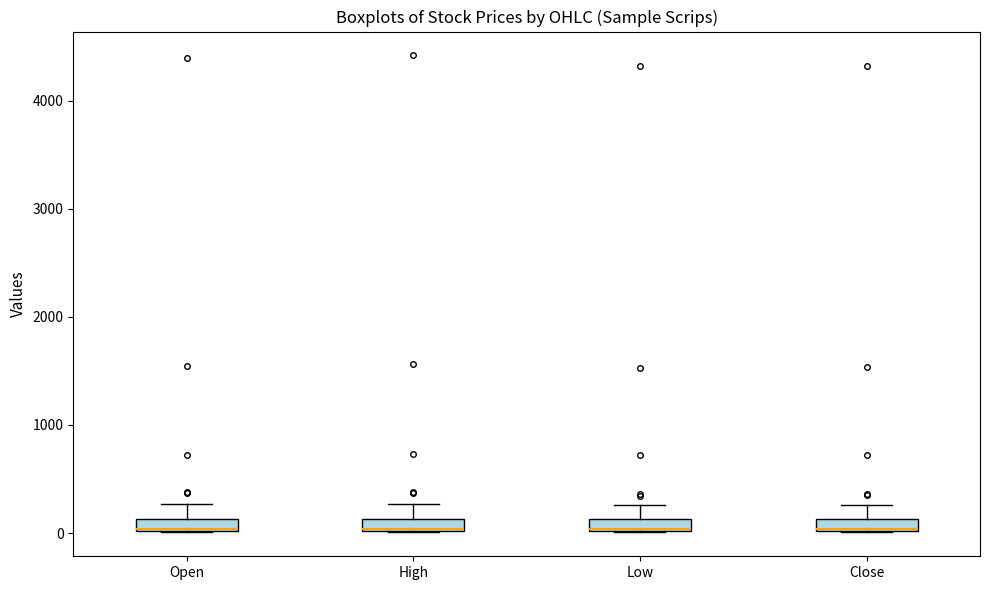

Where is the upper edge of the box for Low on the y-axis? The values are not printed on the chart, so give them approximately, as read against the axis.

100